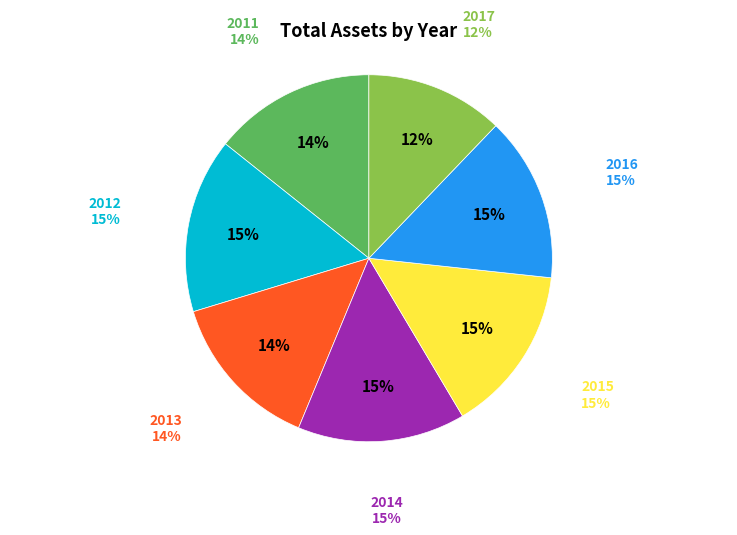

The 2012 slice represents 30% of the pie. True or false?

False